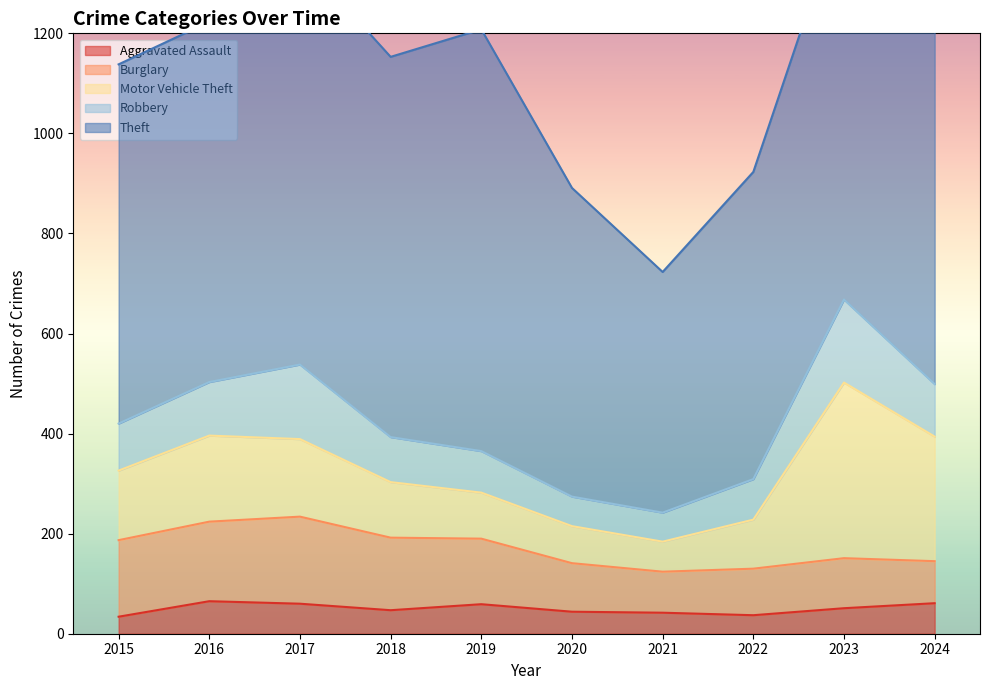

Reading right to left, list all the values displayed in this chart.

Aggravated Assault: 61	51	37	42	44	59	47	60	65	34
Burglary: 84	100	93	82	97	131	145	174	159	153
Motor Vehicle Theft: 249	351	98	60	74	92	111	155	172	139
Robbery: 105	166	81	58	59	83	90	149	107	94
Theft: 994	792	614	481	617	843	760	815	720	718